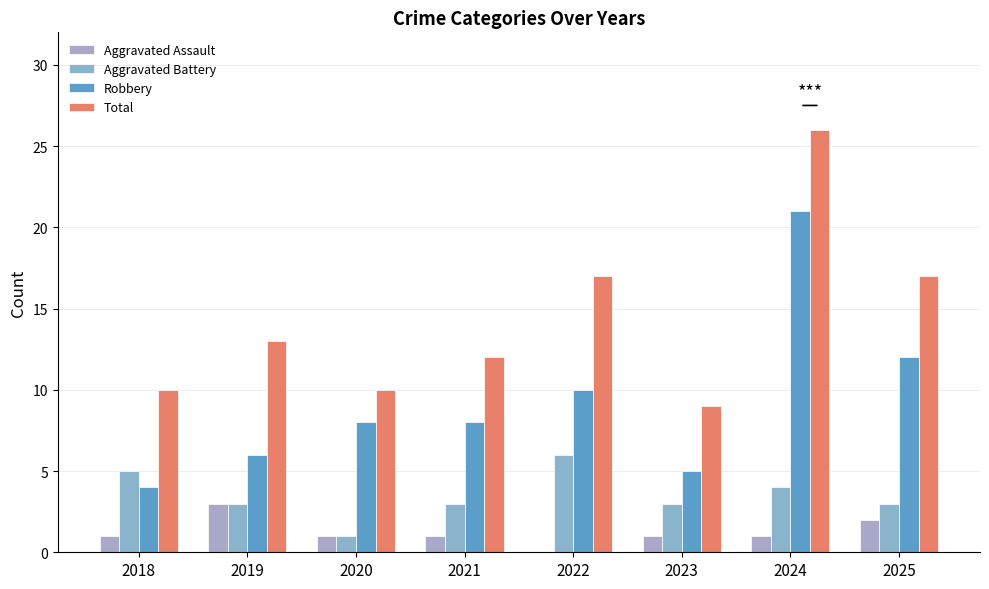

Which series changed the most between 2018 and 2025?

Robbery